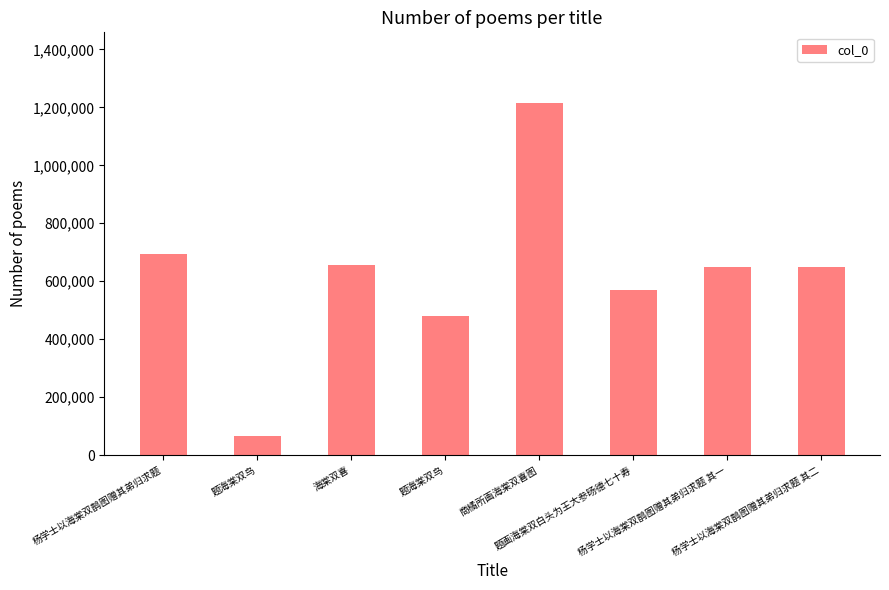

Approximately how many times larger is the value at 题画海棠双白头为王大参旸德七十寿 compared to 杨学士以海棠双鹊图赠其弟归求题 其二?

0.9